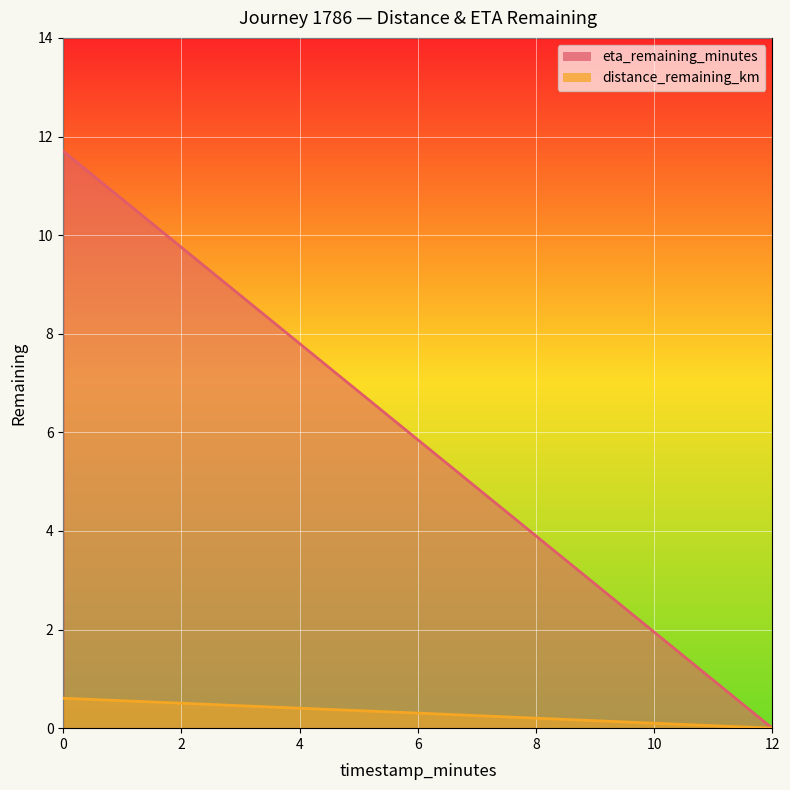

Between 2.0 and 6.0, which series saw the biggest shift?

eta_remaining_minutes